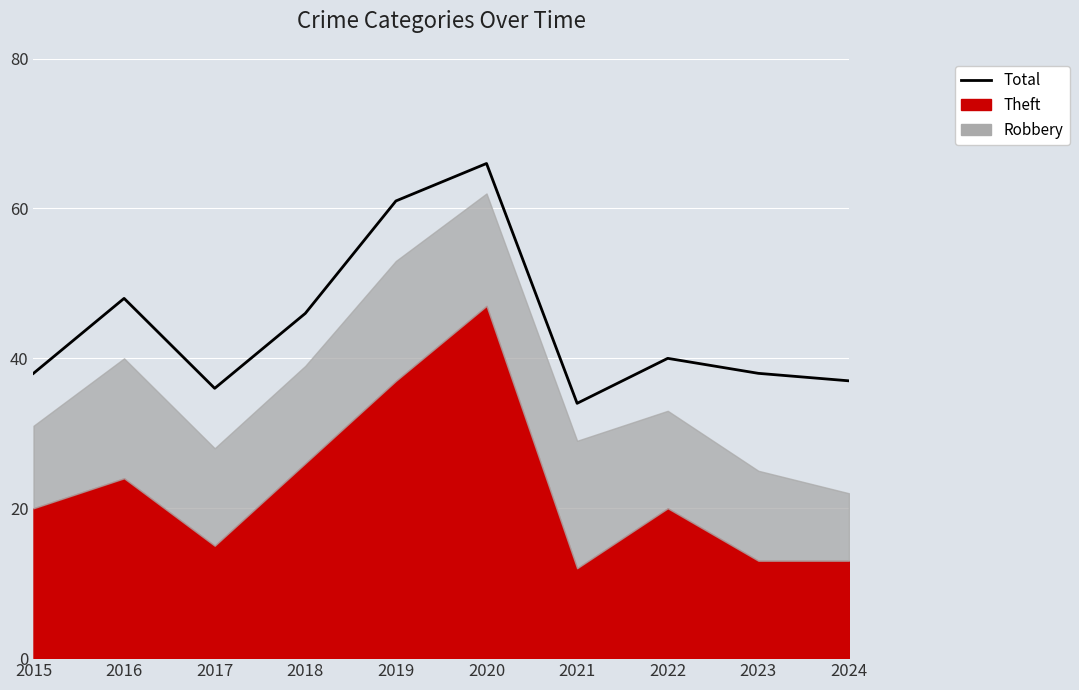

Where does the data first go above 40?

2016